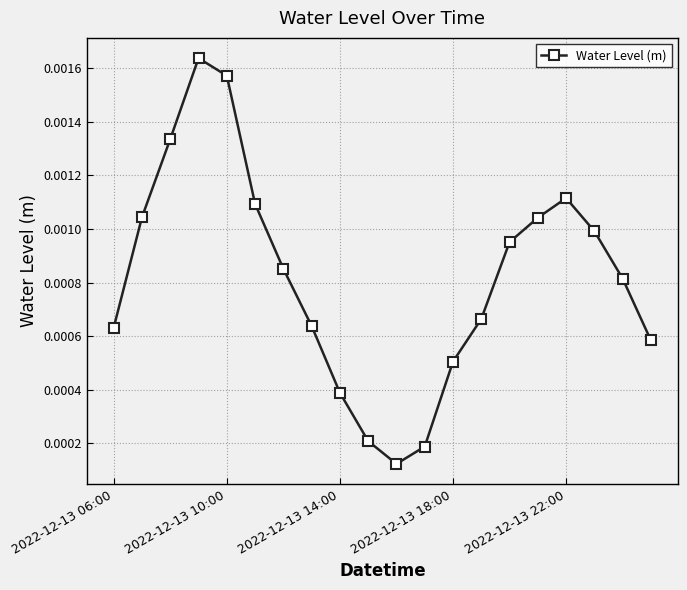

How many interior local valleys (lower than both neighbors) does the data have?

1